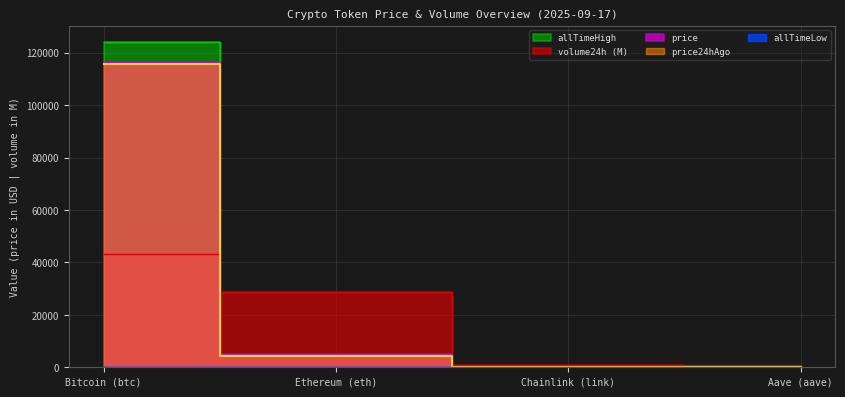

What is the total value across all series at Bitcoin (btc)?

399147.9